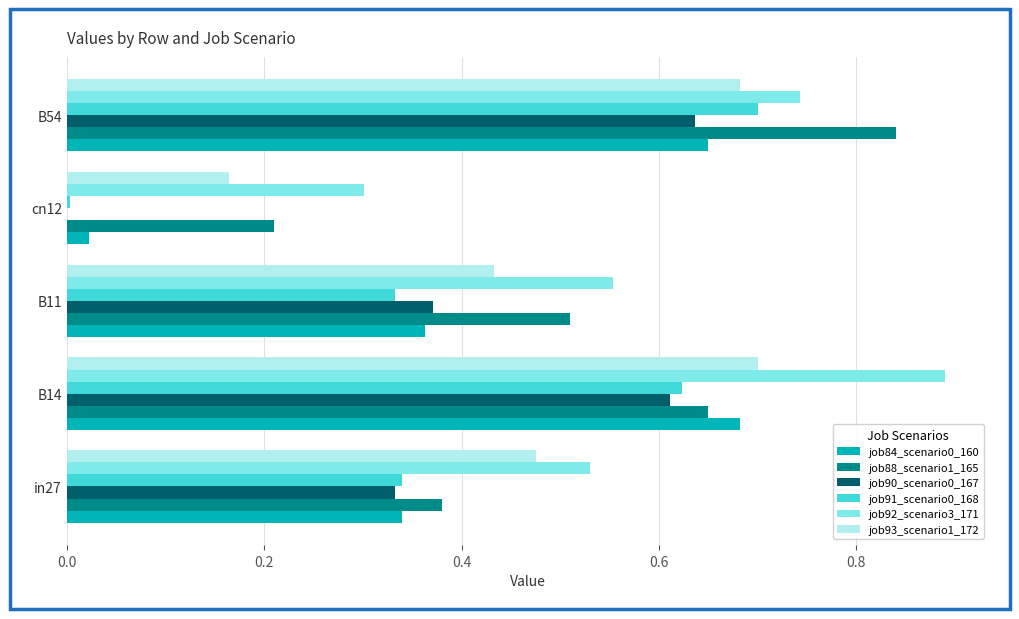

What is the total value across all series at B54?

4.3